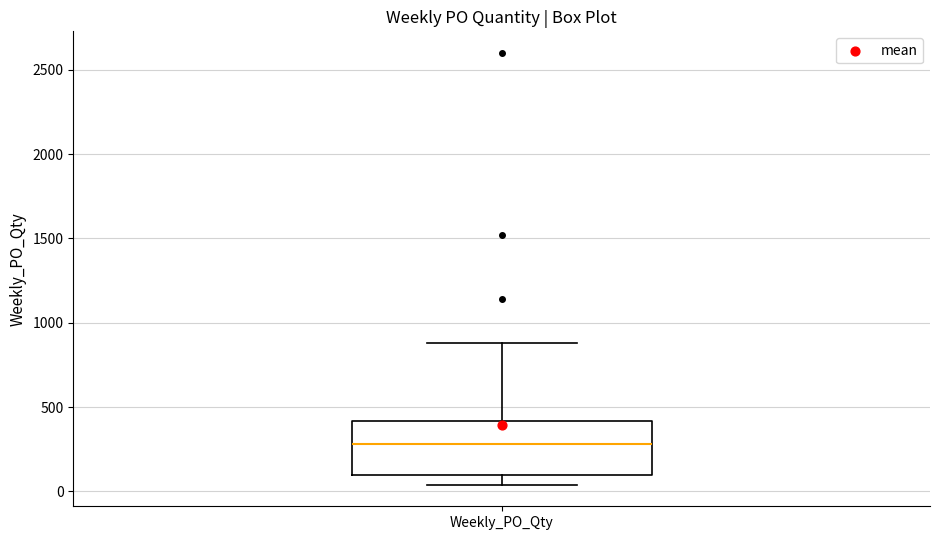

Transcribe this box plot: give where the median line is, the range the box spans, and where the two whiskers end, as read against the y-axis. The values are not printed on the chart, so give them approximately, as read against the axis.

median 300, box 100 to 400, whiskers 50 to 900